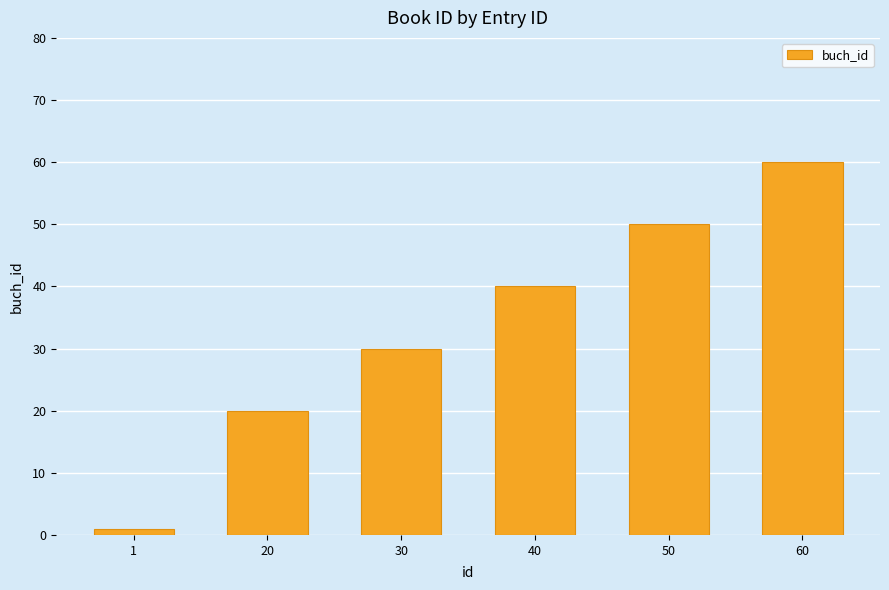

Which label corresponds to the largest value in the chart?

60